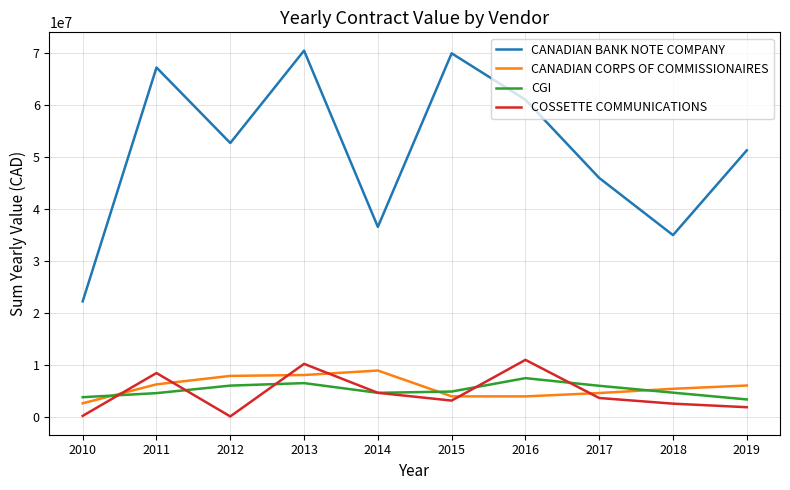

True or false: CANADIAN CORPS OF COMMISSIONAIRES has more than 2 interior local peaks.

False